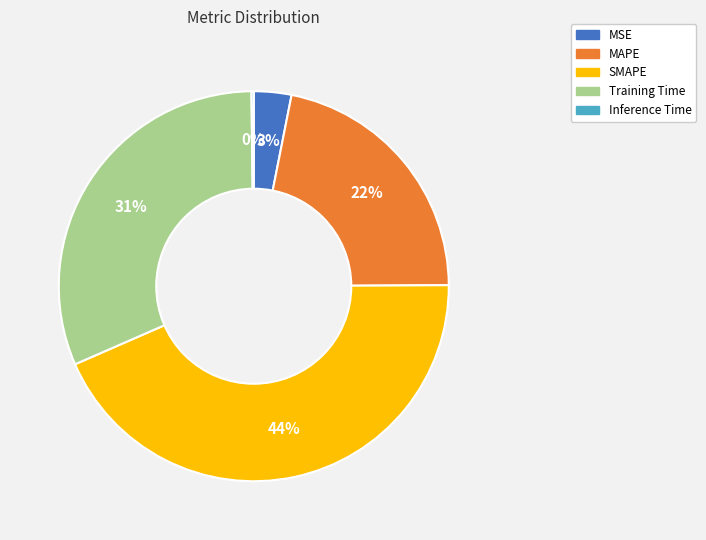

To the nearest percent, what is the average slice percentage?

20%